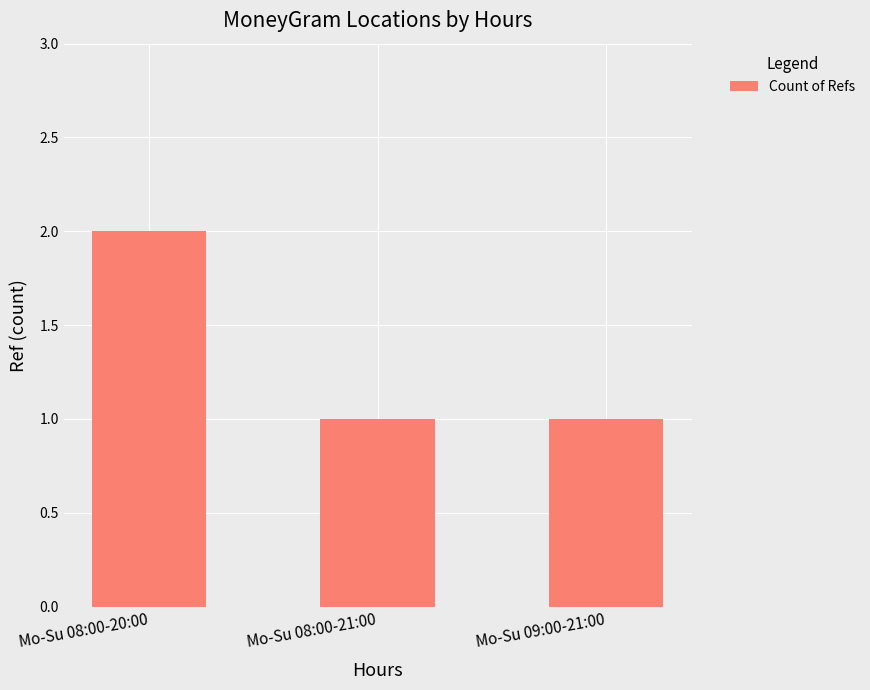

What is the minimum value shown in the chart?

1